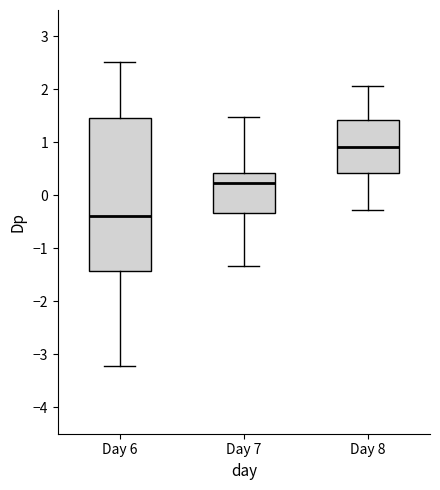

Reading left to right, transcribe this box plot: for each box, give where its median line is, the range the box spans, and where its two whiskers end, as read against the y-axis. The values are not printed on the chart, so give them approximately, as read against the axis.

Day 6: median -0.4, box -1.4 to 1.5, whiskers -3.2 to 2.5
Day 7: median 0.2, box -0.3 to 0.4, whiskers -1.3 to 1.5
Day 8: median 0.9, box 0.4 to 1.4, whiskers -0.3 to 2.1